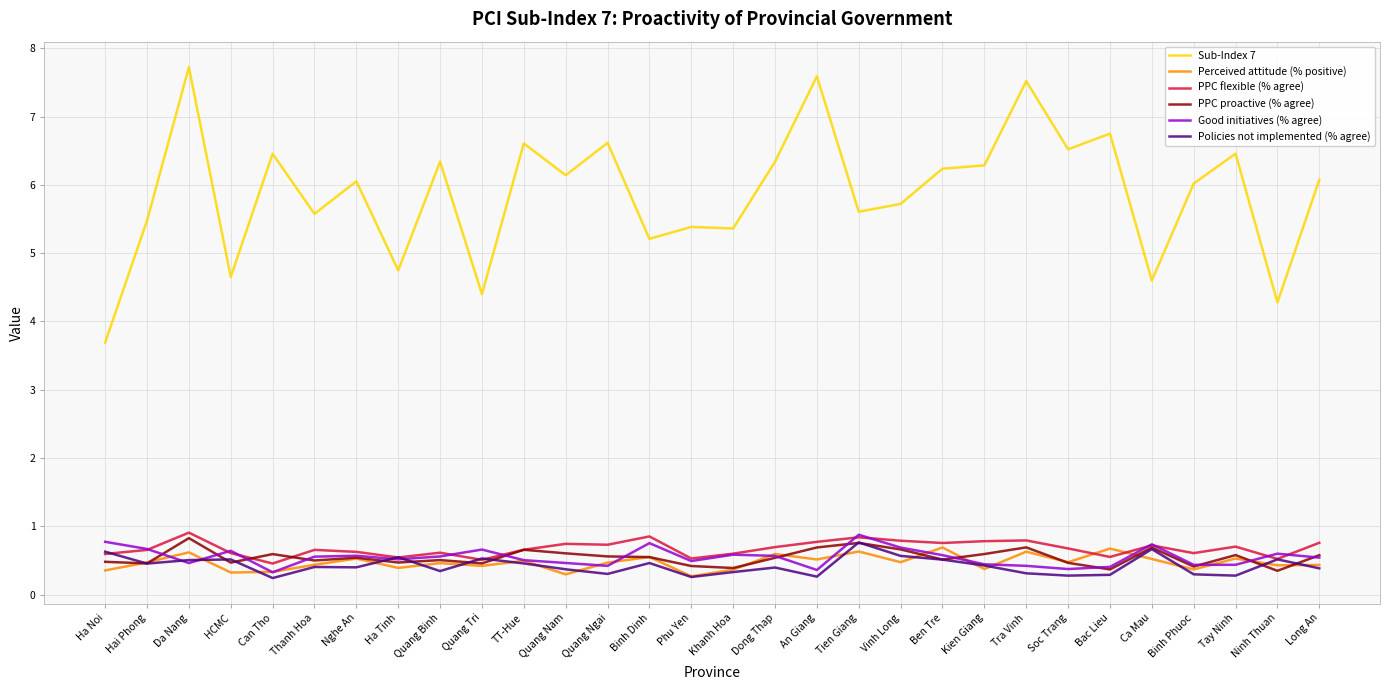

What position from the left is Tien Giang?

19